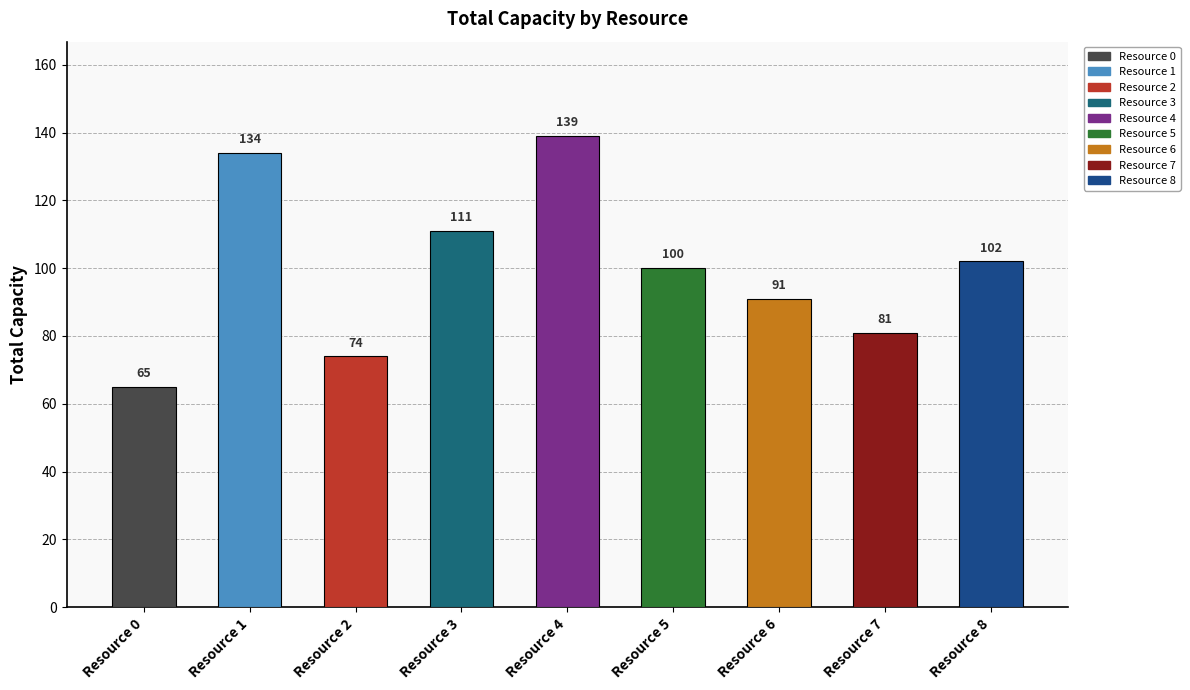

What is the difference between the maximum and minimum values?

74